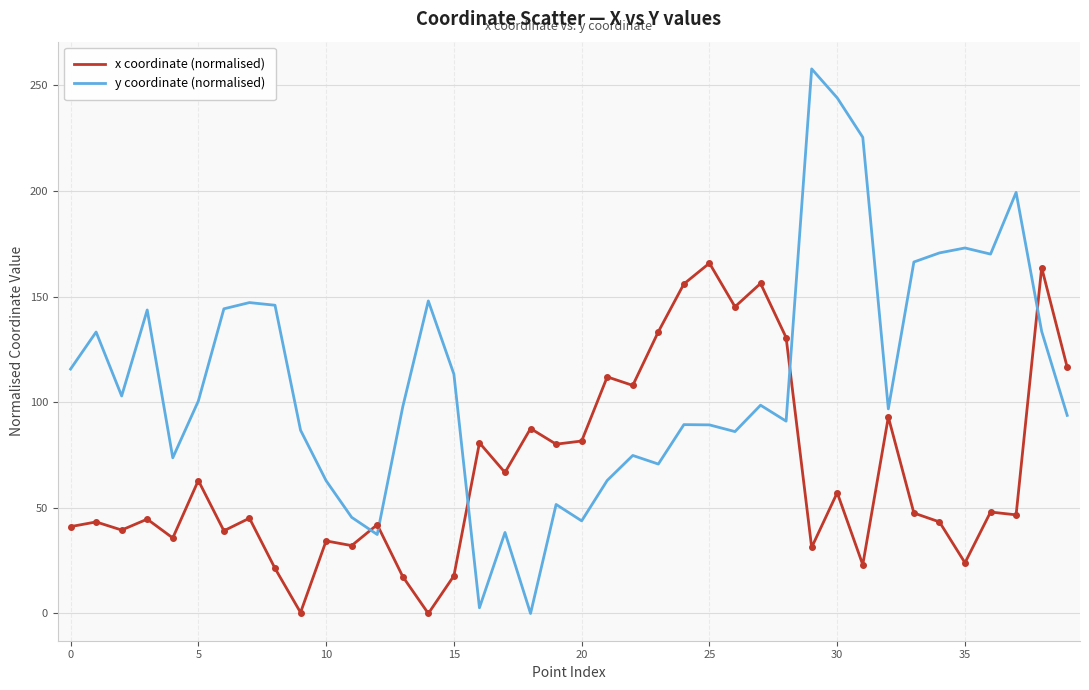

How many intersections are there between x coordinate (normalised) and y coordinate (normalised)?

5